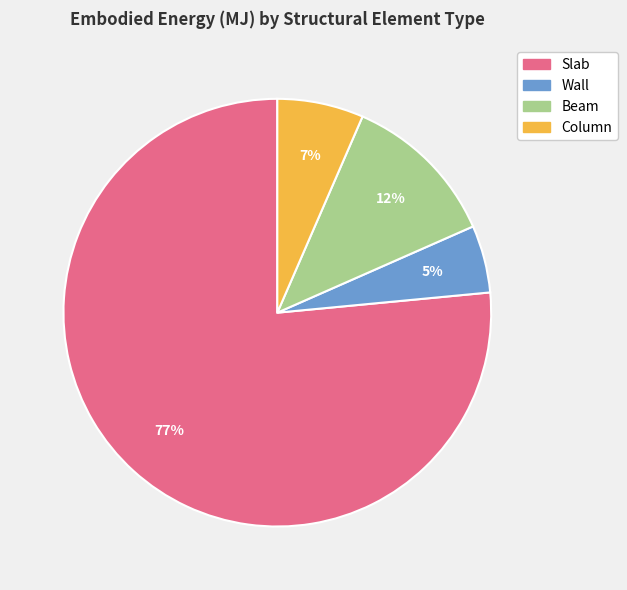

Rank the categories by value from lowest to highest.

Wall, Column, Beam, Slab